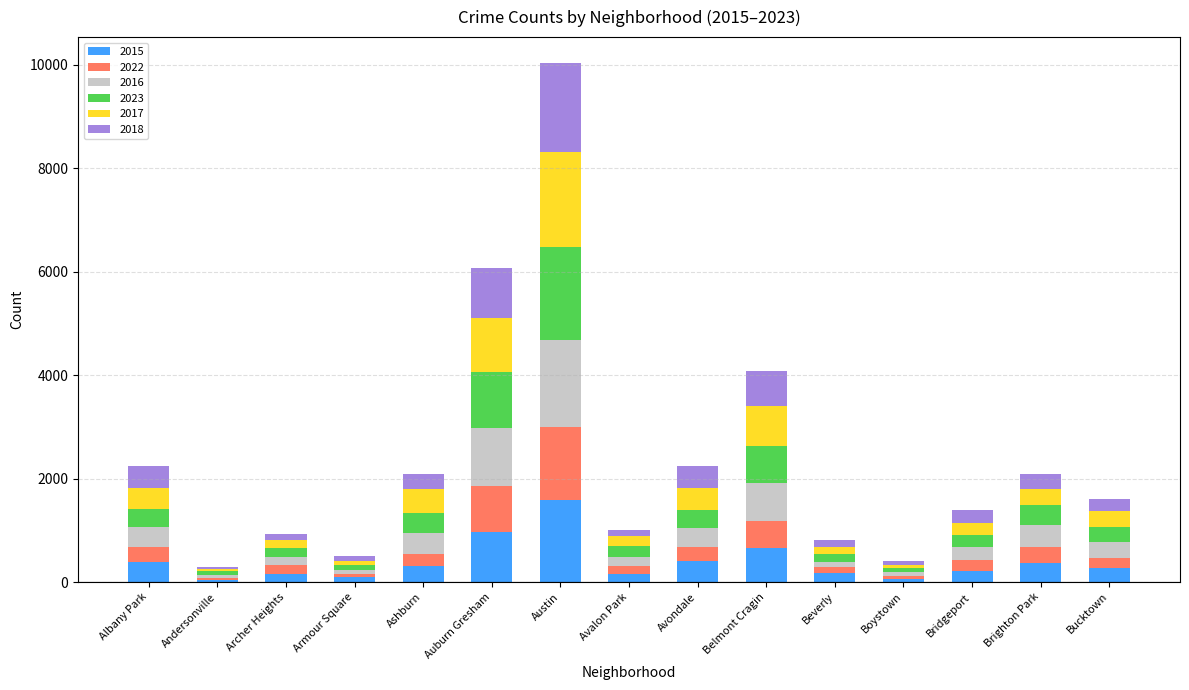

What is the difference between the maximum and minimum values in the 2015 series?

1547